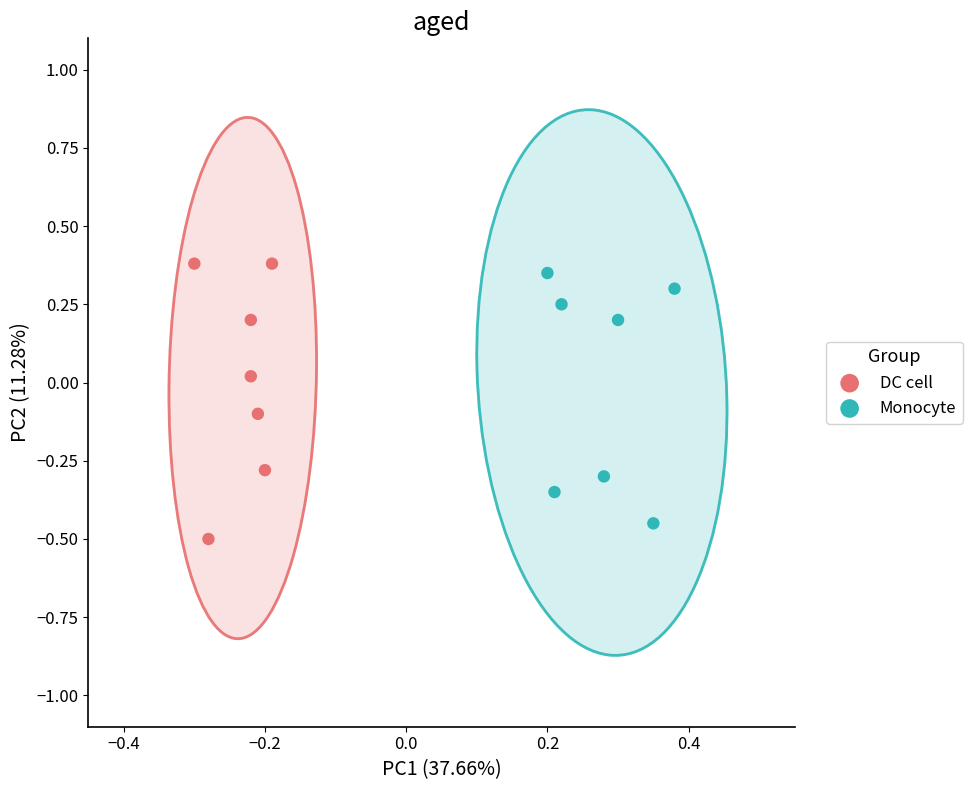

Which series has the widest spread of Y values?

DC cell